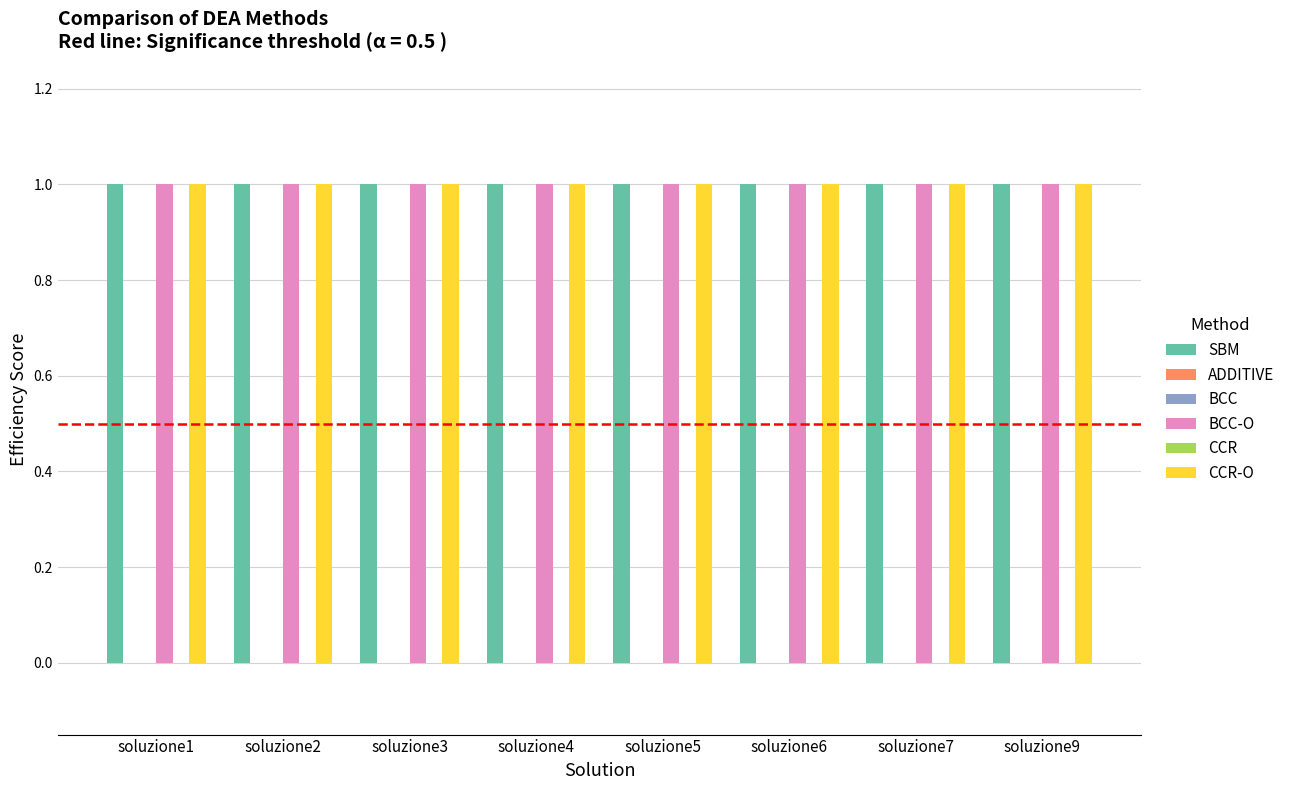

What is the spread (max minus min) of values at soluzione7?

1.0